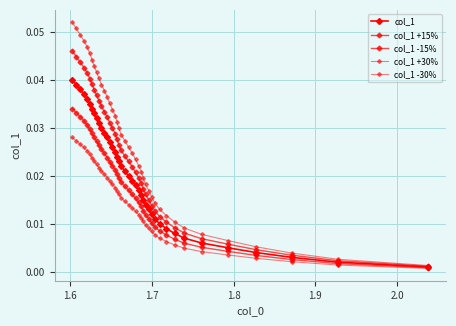

How many series are shown in this chart?

5